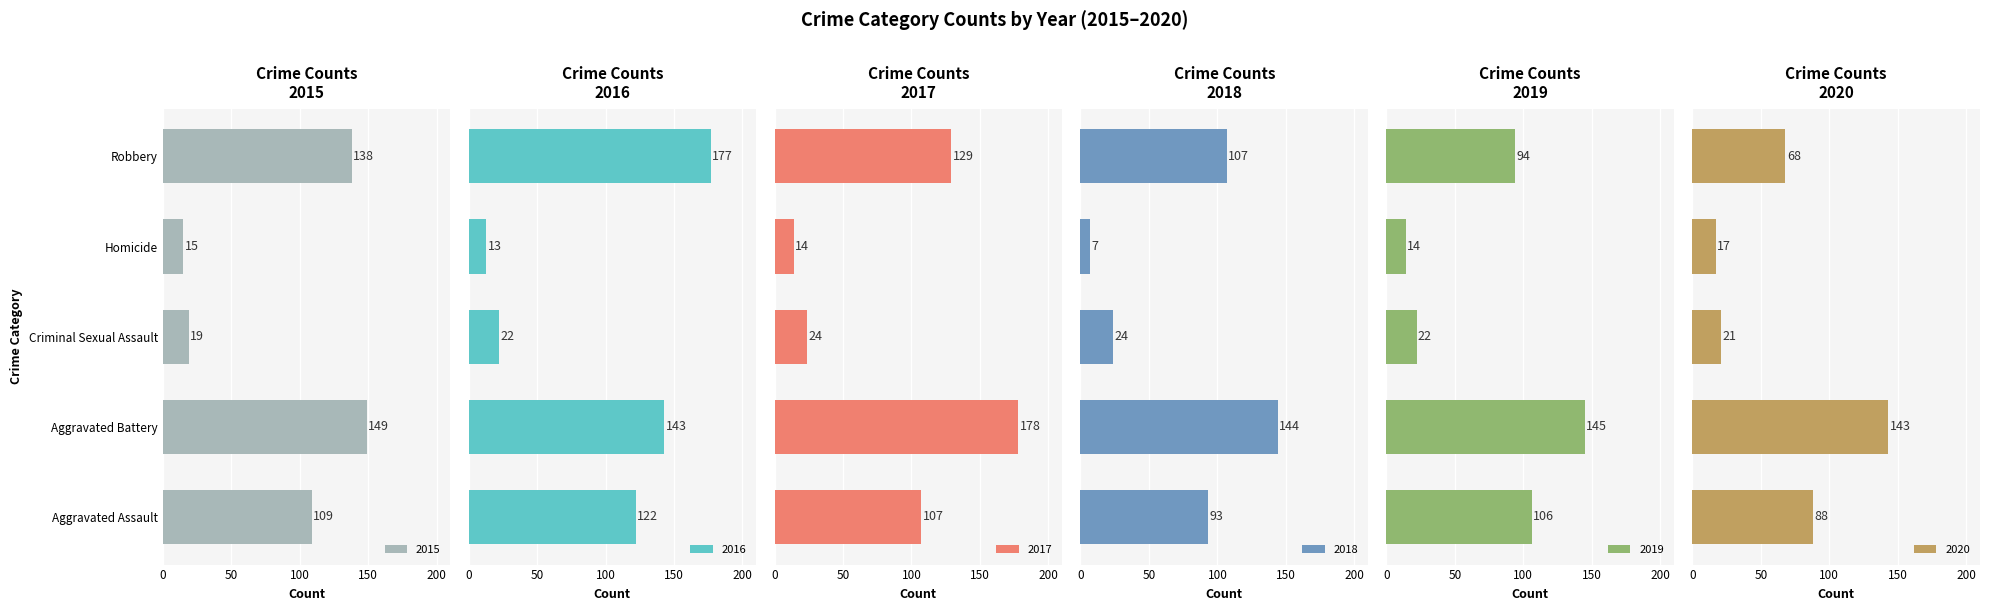

Reading right to left, extract all data points from this chart.

2015: 138	15	19	149	109
2016: 177	13	22	143	122
2017: 129	14	24	178	107
2018: 107	7	24	144	93
2019: 94	14	22	145	106
2020: 68	17	21	143	88